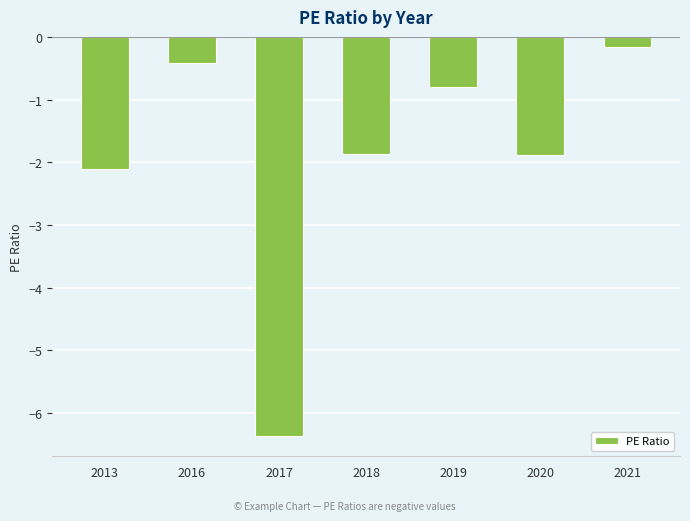

How many bars are there in total?

7